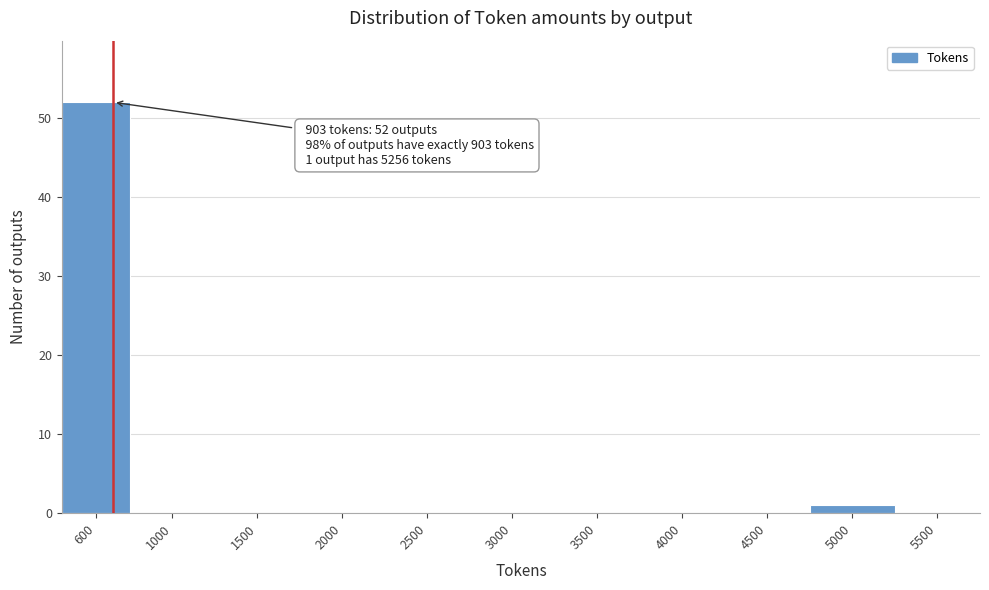

Reading left to right, transcribe all the data shown in this chart.

600=52	1000=0	1500=0	2000=0	2500=0	3000=0	3500=0	4000=0	4500=0	5000=1	5500=0